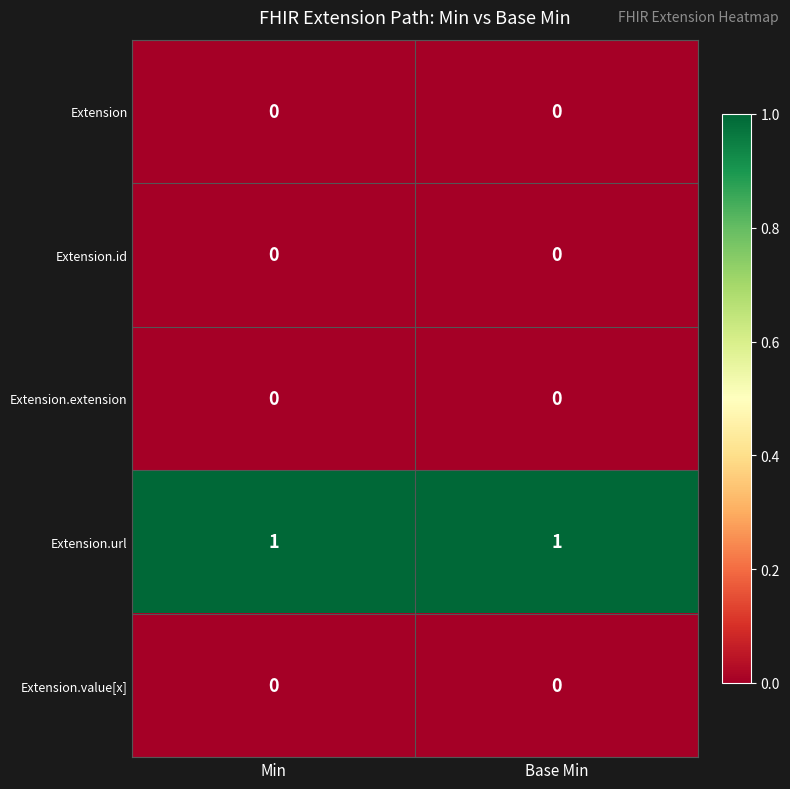

Is it true that Extension.url equals 1 at Min?

True